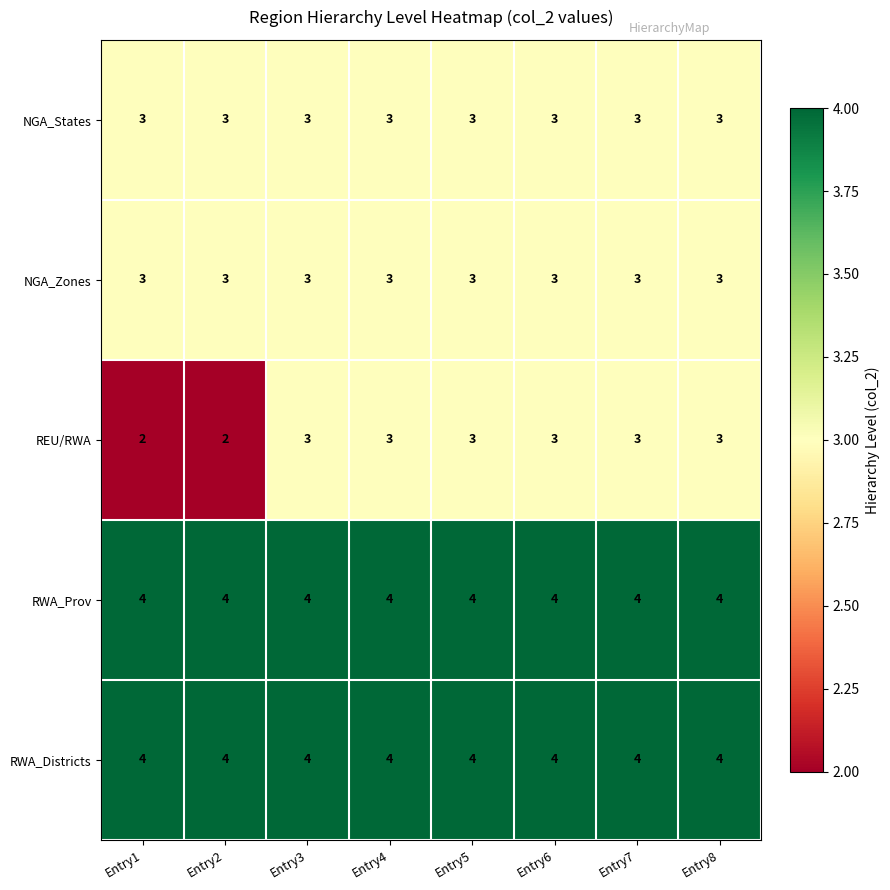

Which series changed the most between Entry2 and Entry7?

REU/RWA